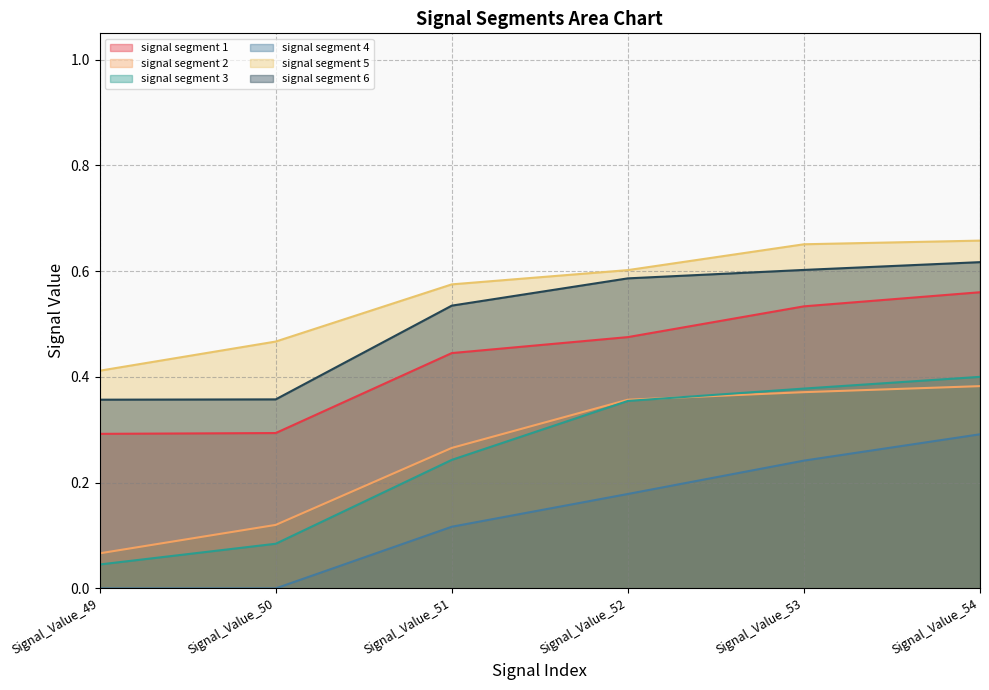

Which series changed the most between Signal_Value_50 and Signal_Value_51?

signal segment 6